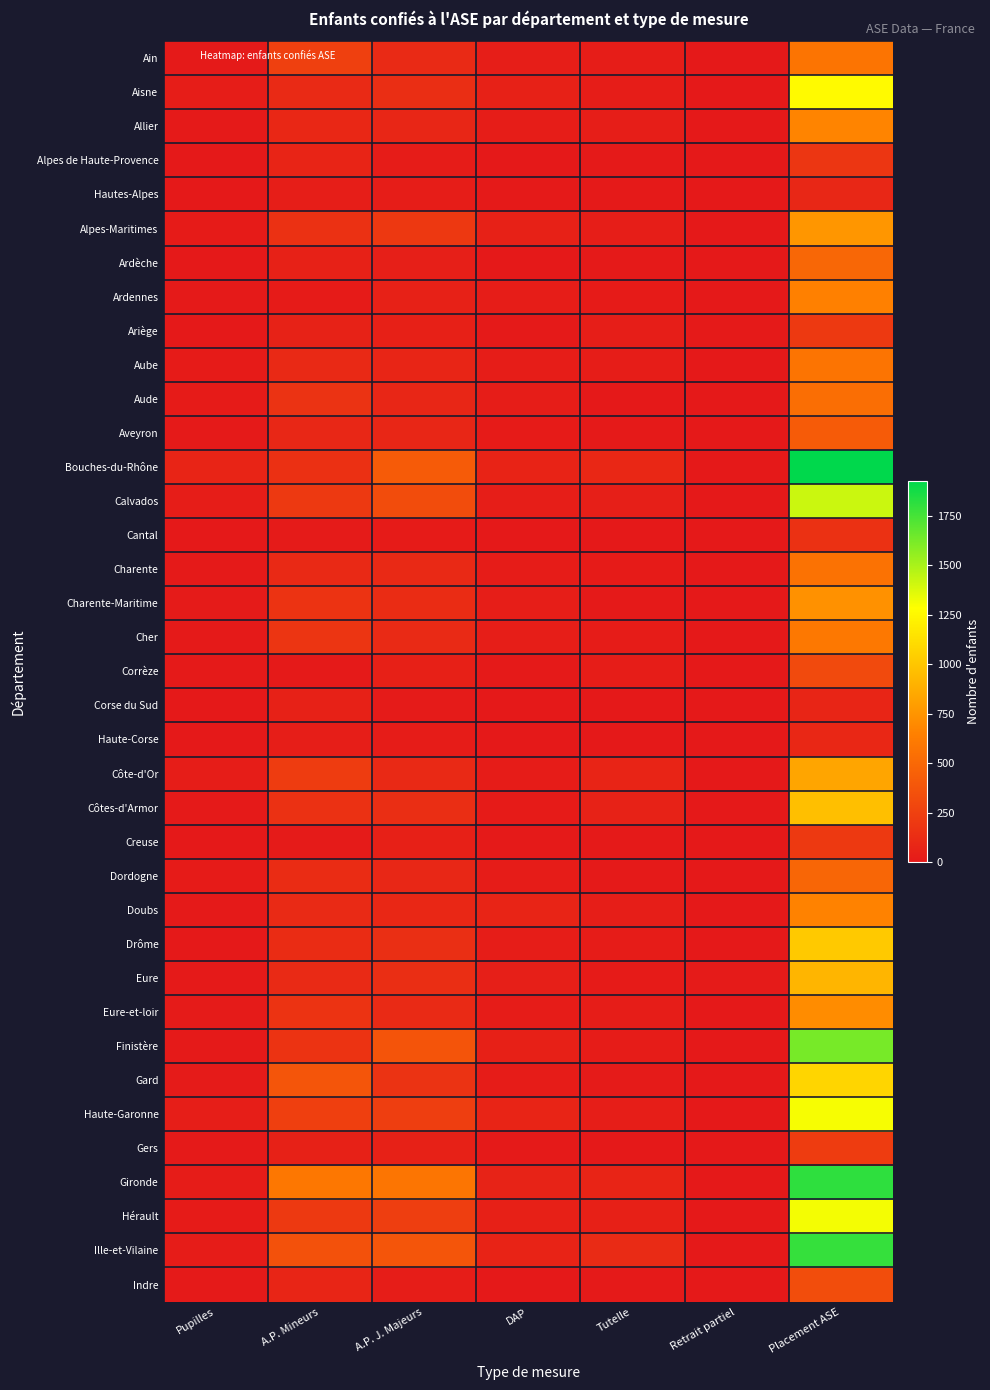

Reading right to left, extract all data points from this chart.

Ain: Placement ASE=575	Retrait partiel=0	Tutelle=23	DAP=33	A.P. J. Majeurs=110	A.P. Mineurs=248	Pupilles=8
Aisne: Placement ASE=1260	Retrait partiel=0	Tutelle=23	DAP=54	A.P. J. Majeurs=135	A.P. Mineurs=106	Pupilles=24
Allier: Placement ASE=669	Retrait partiel=0	Tutelle=34	DAP=28	A.P. J. Majeurs=80	A.P. Mineurs=93	Pupilles=7
Alpes de Haute-Provence: Placement ASE=184	Retrait partiel=0	Tutelle=11	DAP=3	A.P. J. Majeurs=21	A.P. Mineurs=72	Pupilles=2
Hautes-Alpes: Placement ASE=89	Retrait partiel=1	Tutelle=11	DAP=5	A.P. J. Majeurs=26	A.P. Mineurs=34	Pupilles=0
Alpes-Maritimes: Placement ASE=759	Retrait partiel=0	Tutelle=34	DAP=50	A.P. J. Majeurs=195	A.P. Mineurs=154	Pupilles=18
Ardèche: Placement ASE=493	Retrait partiel=0	Tutelle=9	DAP=3	A.P. J. Majeurs=39	A.P. Mineurs=53	Pupilles=2
Ardennes: Placement ASE=648	Retrait partiel=0	Tutelle=16	DAP=29	A.P. J. Majeurs=55	A.P. Mineurs=16	Pupilles=7
Ariège: Placement ASE=207	Retrait partiel=7	Tutelle=34	DAP=7	A.P. J. Majeurs=42	A.P. Mineurs=57	Pupilles=2
Aube: Placement ASE=575	Retrait partiel=0	Tutelle=26	DAP=23	A.P. J. Majeurs=77	A.P. Mineurs=102	Pupilles=18
Aude: Placement ASE=538	Retrait partiel=0	Tutelle=0	DAP=27	A.P. J. Majeurs=85	A.P. Mineurs=162	Pupilles=17
Aveyron: Placement ASE=419	Retrait partiel=0	Tutelle=9	DAP=18	A.P. J. Majeurs=80	A.P. Mineurs=88	Pupilles=5
Bouches-du-Rhône: Placement ASE=1928	Retrait partiel=0	Tutelle=93	DAP=65	A.P. J. Majeurs=420	A.P. Mineurs=150	Pupilles=73
Calvados: Placement ASE=1418	Retrait partiel=0	Tutelle=41	DAP=37	A.P. J. Majeurs=323	A.P. Mineurs=206	Pupilles=27
Cantal: Placement ASE=152	Retrait partiel=0	Tutelle=0	DAP=2	A.P. J. Majeurs=16	A.P. Mineurs=13	Pupilles=3
Charente: Placement ASE=559	Retrait partiel=0	Tutelle=17	DAP=20	A.P. J. Majeurs=102	A.P. Mineurs=103	Pupilles=10
Charente-Maritime: Placement ASE=738	Retrait partiel=0	Tutelle=5	DAP=36	A.P. J. Majeurs=124	A.P. Mineurs=166	Pupilles=14
Cher: Placement ASE=598	Retrait partiel=0	Tutelle=22	DAP=35	A.P. J. Majeurs=107	A.P. Mineurs=174	Pupilles=7
Corrèze: Placement ASE=308	Retrait partiel=0	Tutelle=23	DAP=10	A.P. J. Majeurs=47	A.P. Mineurs=11	Pupilles=8
Corse du Sud: Placement ASE=76	Retrait partiel=0	Tutelle=2	DAP=0	A.P. J. Majeurs=15	A.P. Mineurs=50	Pupilles=0
Haute-Corse: Placement ASE=92	Retrait partiel=1	Tutelle=1	DAP=1	A.P. J. Majeurs=20	A.P. Mineurs=37	Pupilles=0
Côte-d'Or: Placement ASE=835	Retrait partiel=0	Tutelle=74	DAP=21	A.P. J. Majeurs=105	A.P. Mineurs=219	Pupilles=26
Côtes-d'Armor: Placement ASE=965	Retrait partiel=0	Tutelle=58	DAP=18	A.P. J. Majeurs=135	A.P. Mineurs=154	Pupilles=11
Creuse: Placement ASE=204	Retrait partiel=0	Tutelle=5	DAP=6	A.P. J. Majeurs=43	A.P. Mineurs=12	Pupilles=0
Dordogne: Placement ASE=484	Retrait partiel=0	Tutelle=8	DAP=21	A.P. J. Majeurs=90	A.P. Mineurs=121	Pupilles=16
Doubs: Placement ASE=662	Retrait partiel=0	Tutelle=32	DAP=72	A.P. J. Majeurs=94	A.P. Mineurs=108	Pupilles=6
Drôme: Placement ASE=1014	Retrait partiel=0	Tutelle=21	DAP=30	A.P. J. Majeurs=136	A.P. Mineurs=122	Pupilles=3
Eure: Placement ASE=917	Retrait partiel=12	Tutelle=18	DAP=39	A.P. J. Majeurs=132	A.P. Mineurs=107	Pupilles=11
Eure-et-loir: Placement ASE=710	Retrait partiel=0	Tutelle=24	DAP=22	A.P. J. Majeurs=109	A.P. Mineurs=168	Pupilles=12
Finistère: Placement ASE=1623	Retrait partiel=0	Tutelle=19	DAP=48	A.P. J. Majeurs=375	A.P. Mineurs=169	Pupilles=8
Gard: Placement ASE=1076	Retrait partiel=0	Tutelle=14	DAP=20	A.P. J. Majeurs=165	A.P. Mineurs=379	Pupilles=15
Haute-Garonne: Placement ASE=1306	Retrait partiel=0	Tutelle=34	DAP=69	A.P. J. Majeurs=230	A.P. Mineurs=244	Pupilles=33
Gers: Placement ASE=221	Retrait partiel=0	Tutelle=2	DAP=10	A.P. J. Majeurs=53	A.P. Mineurs=53	Pupilles=7
Gironde: Placement ASE=1810	Retrait partiel=0	Tutelle=73	DAP=63	A.P. J. Majeurs=579	A.P. Mineurs=594	Pupilles=22
Hérault: Placement ASE=1312	Retrait partiel=3	Tutelle=42	DAP=47	A.P. J. Majeurs=235	A.P. Mineurs=203	Pupilles=18
Ille-et-Vilaine: Placement ASE=1790	Retrait partiel=0	Tutelle=113	DAP=67	A.P. J. Majeurs=378	A.P. Mineurs=351	Pupilles=21
Indre: Placement ASE=329	Retrait partiel=0	Tutelle=9	DAP=3	A.P. J. Majeurs=23	A.P. Mineurs=76	Pupilles=8